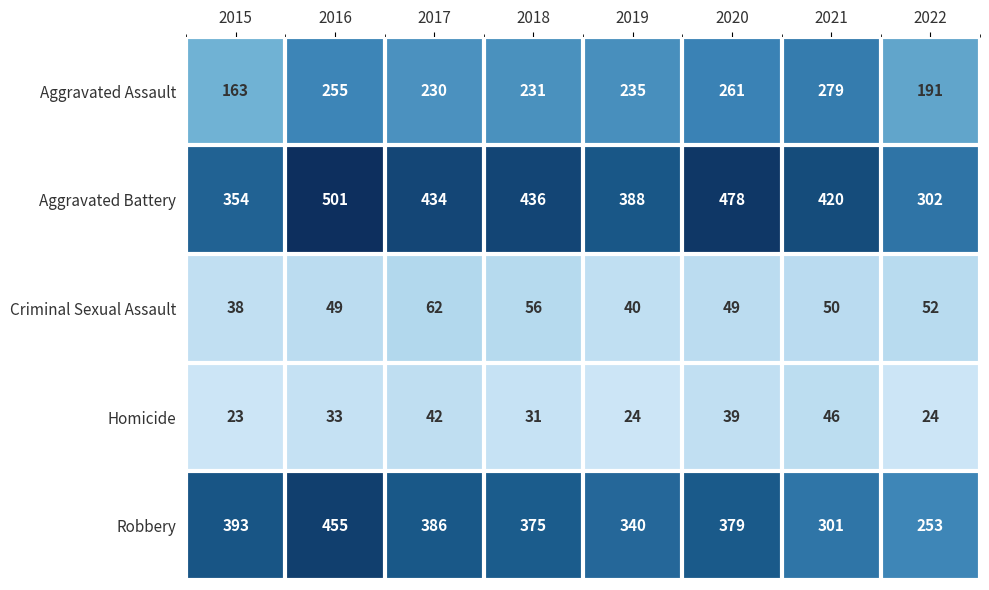

Between 2015 and 2021, which series saw the biggest shift?

Aggravated Assault